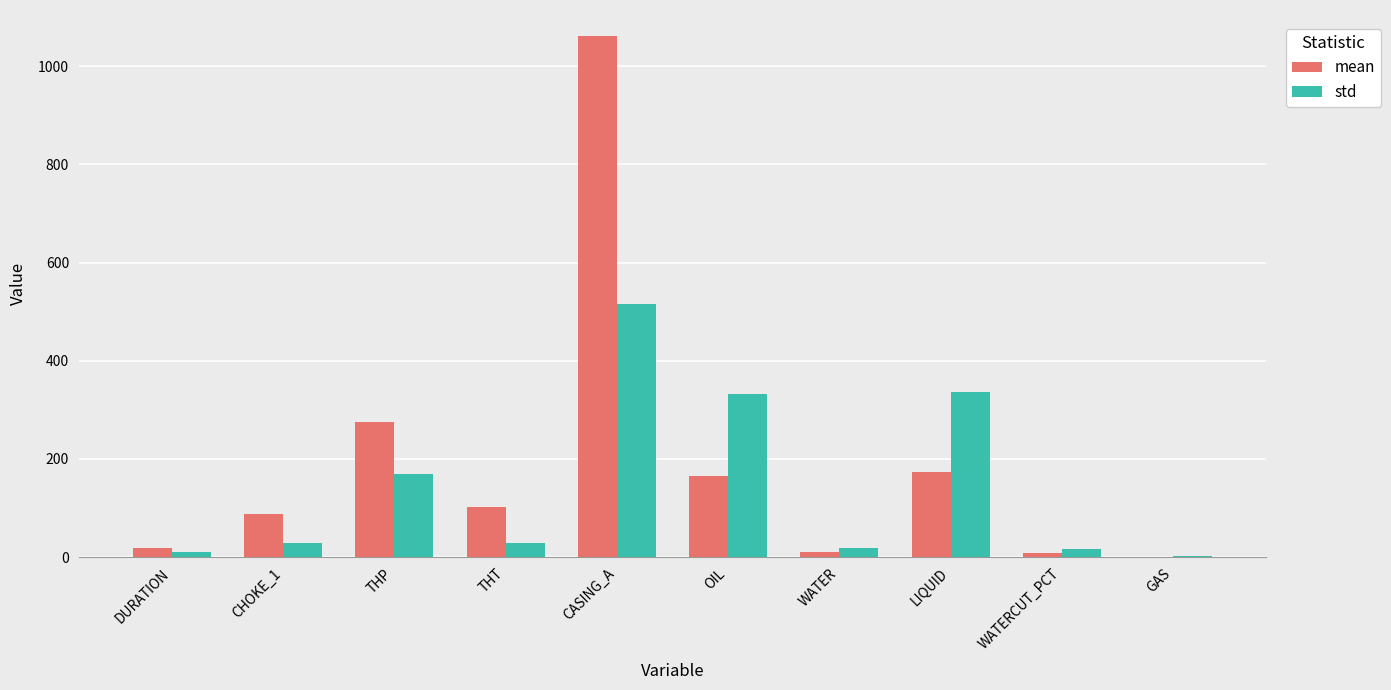

The value of std at THP is 168.7. True or false?

True